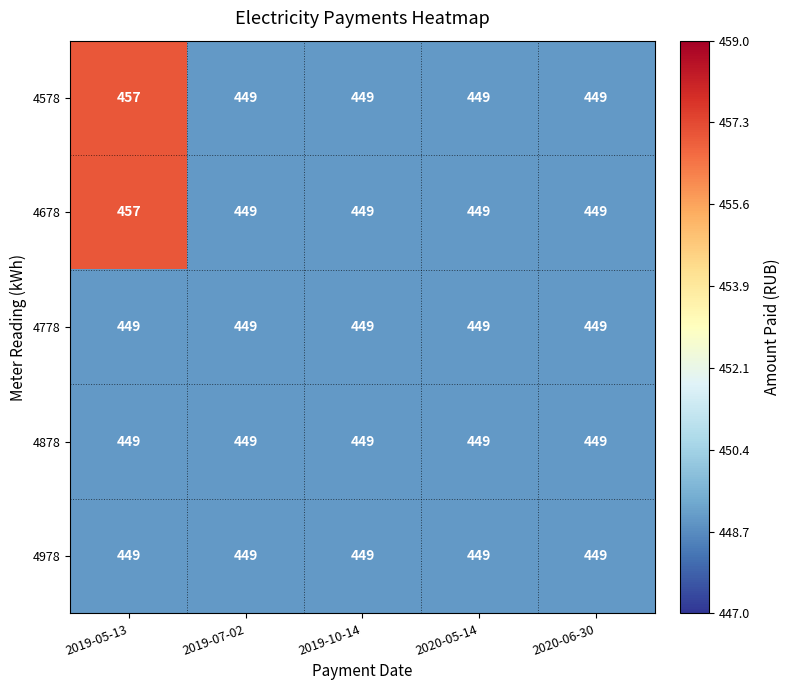

The 4578 series shows 449 at 2020-06-30. True or false?

True